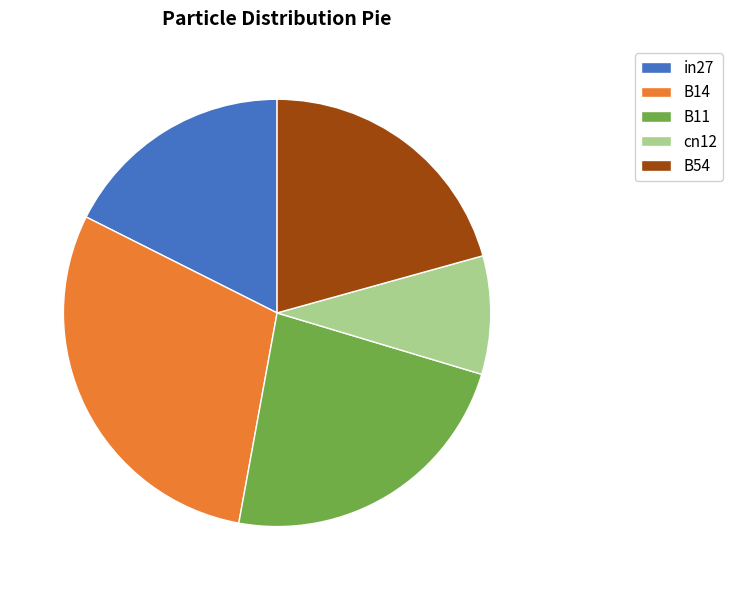

Does B14 account for over 50% of the chart?

No